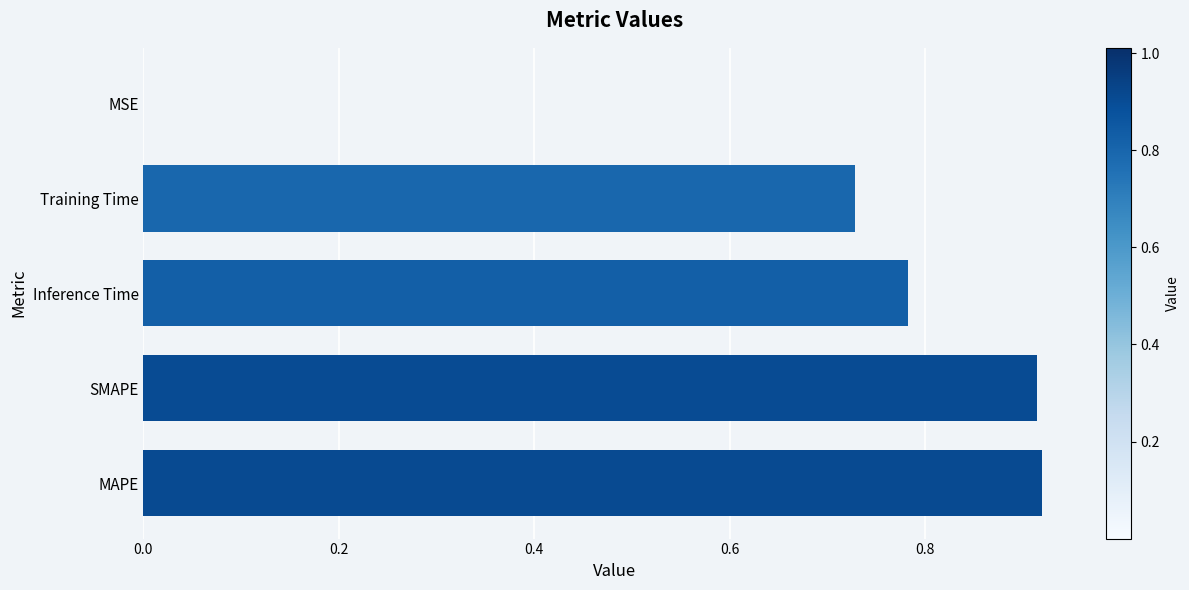

The chart shows a value of 1.6 at MAPE. True or false?

False